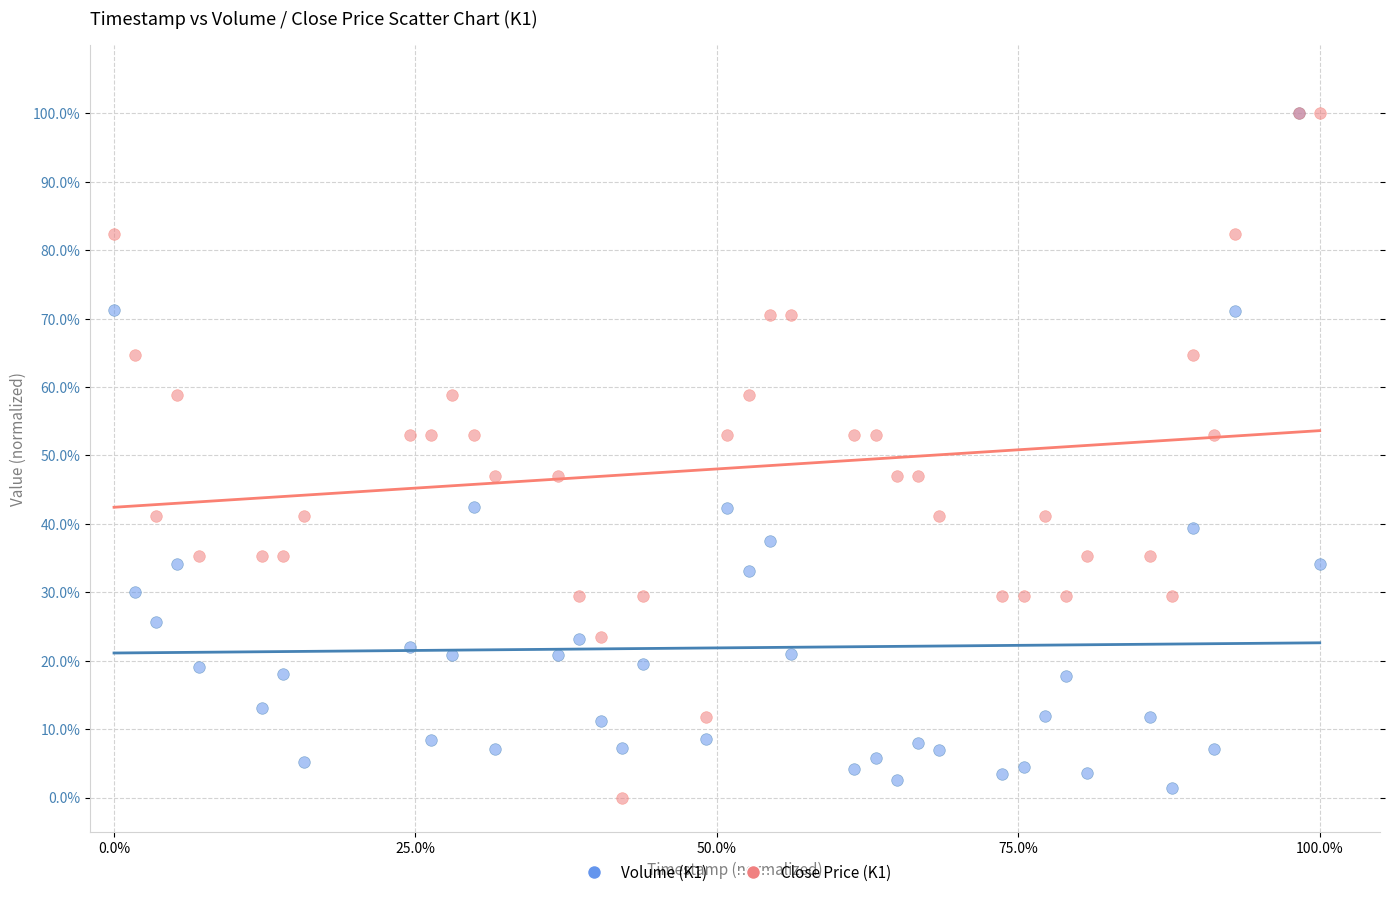

What are all the series names shown in the legend?

Volume (K1), Close Price (K1)